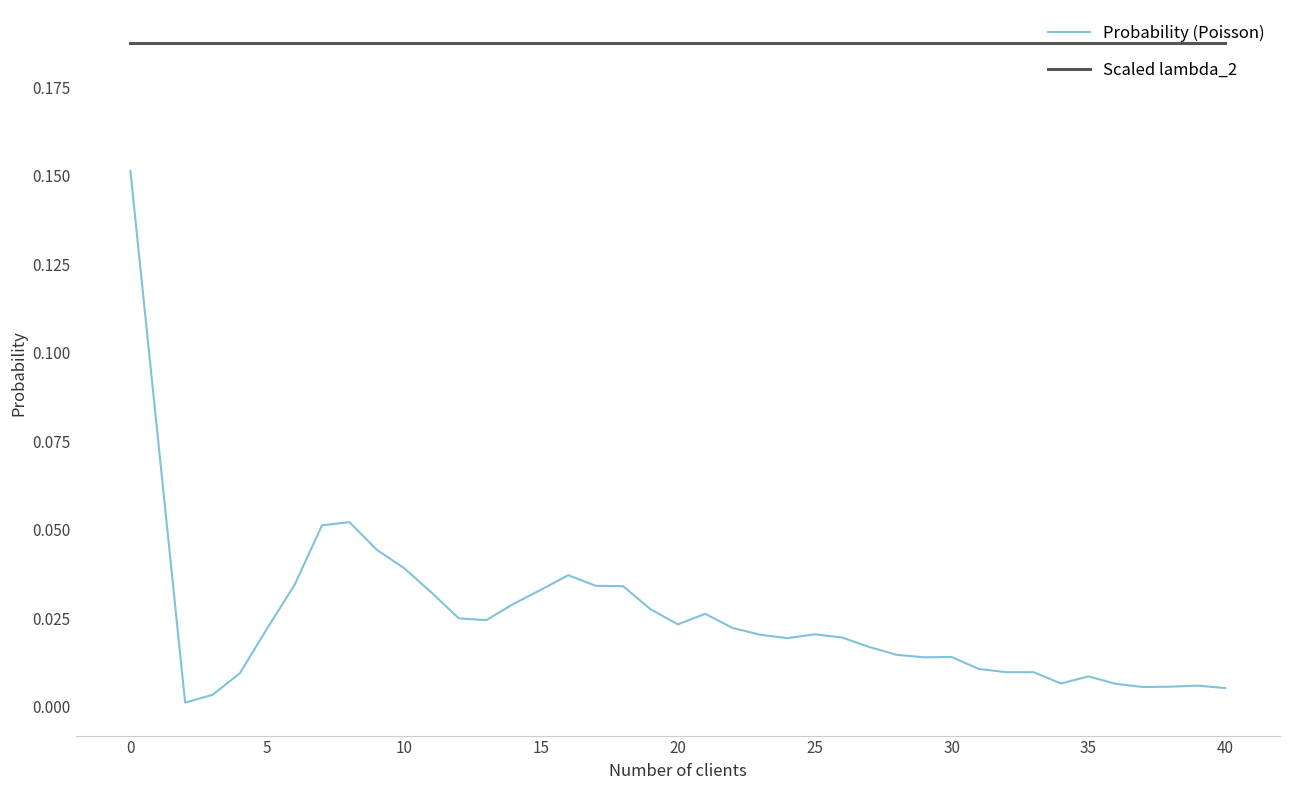

Rank the series by their average value, from highest to lowest.

Scaled lambda_2, Probability (Poisson)